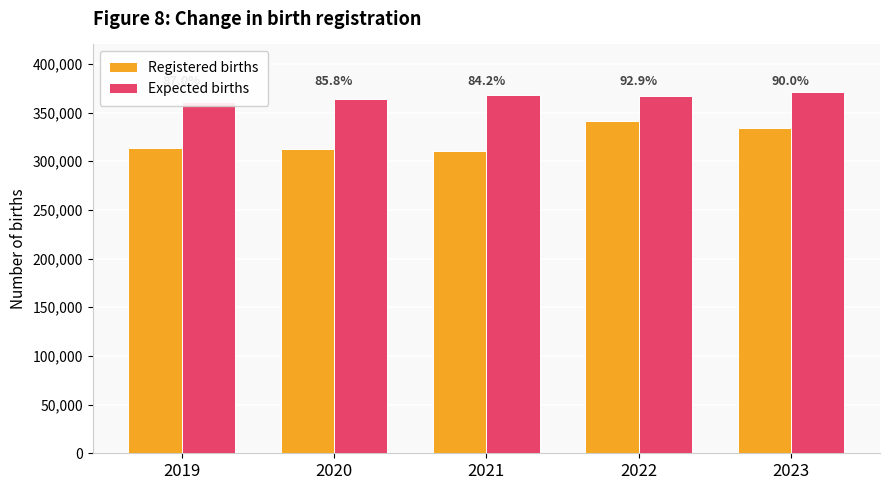

Reading left to right, what are all the values shown in this chart?

Registered births: 313398	312678	310249	341122	334018
Expected births: 360388	364342	368251	367312	370964